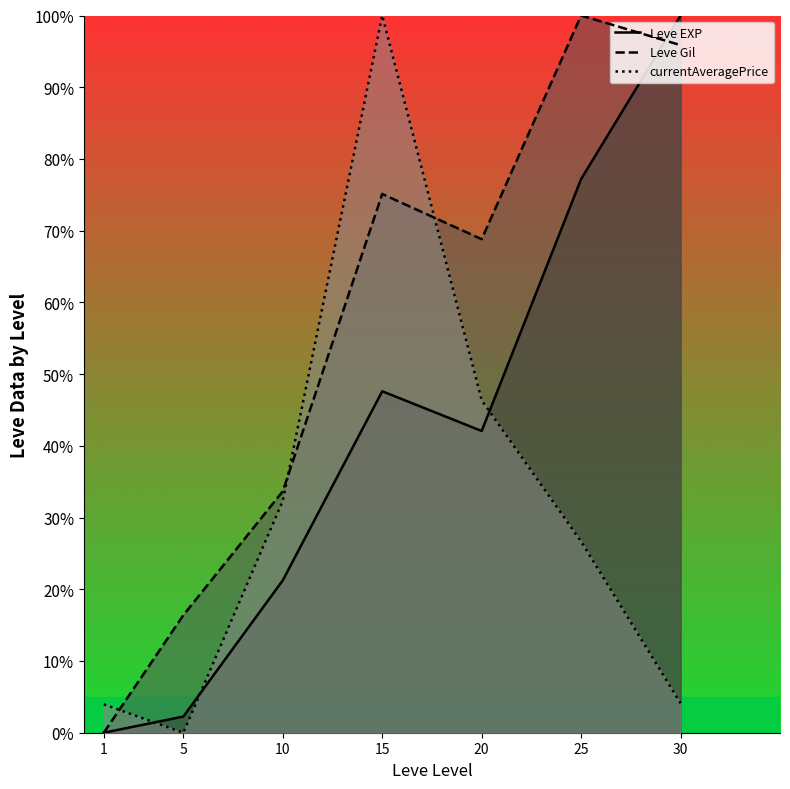

Between which two adjacent categories do Leve EXP and Leve Gil first intersect?

25 and 30